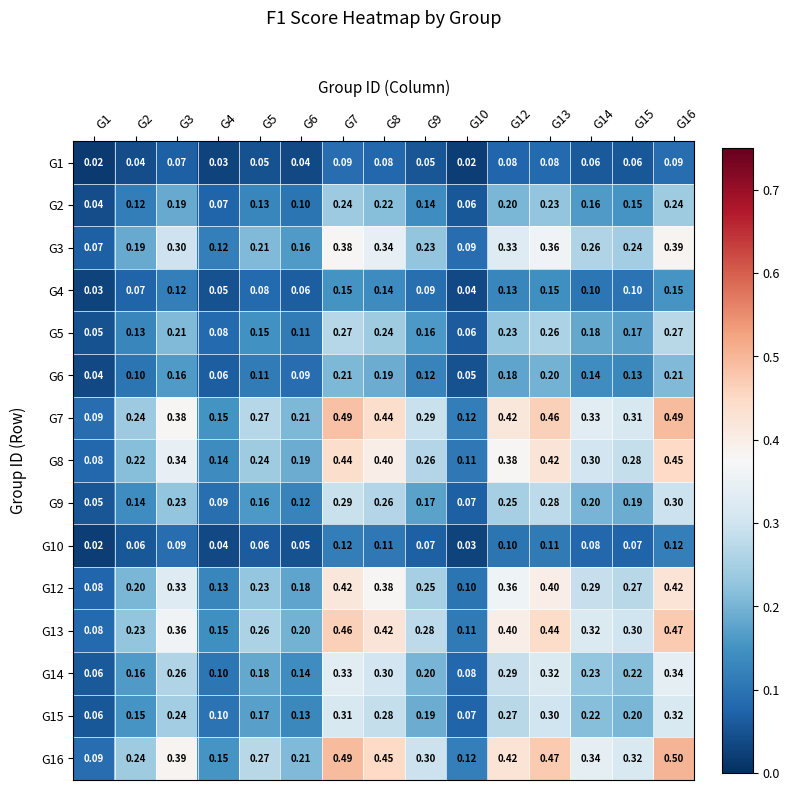

What is the spread (max minus min) of values at G16?

0.4